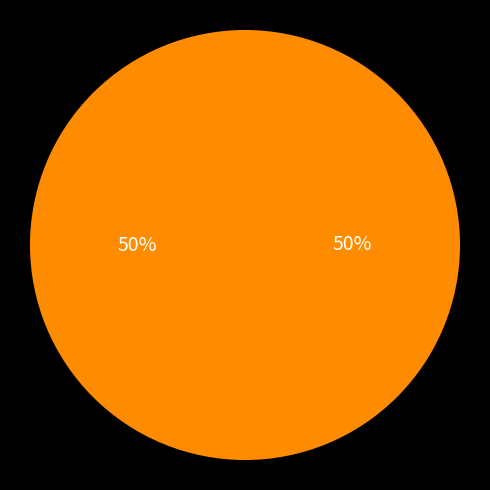

How many segments does this pie chart have?

2